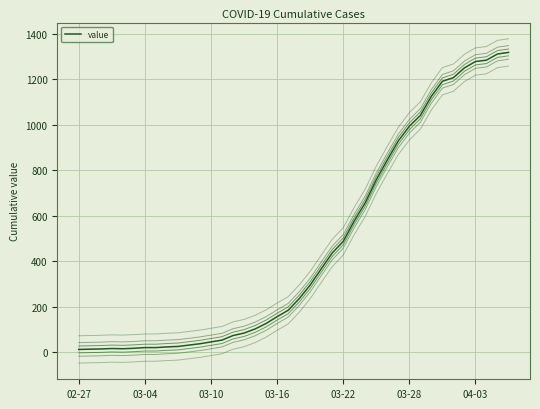

How many lines are shown in the chart?

7